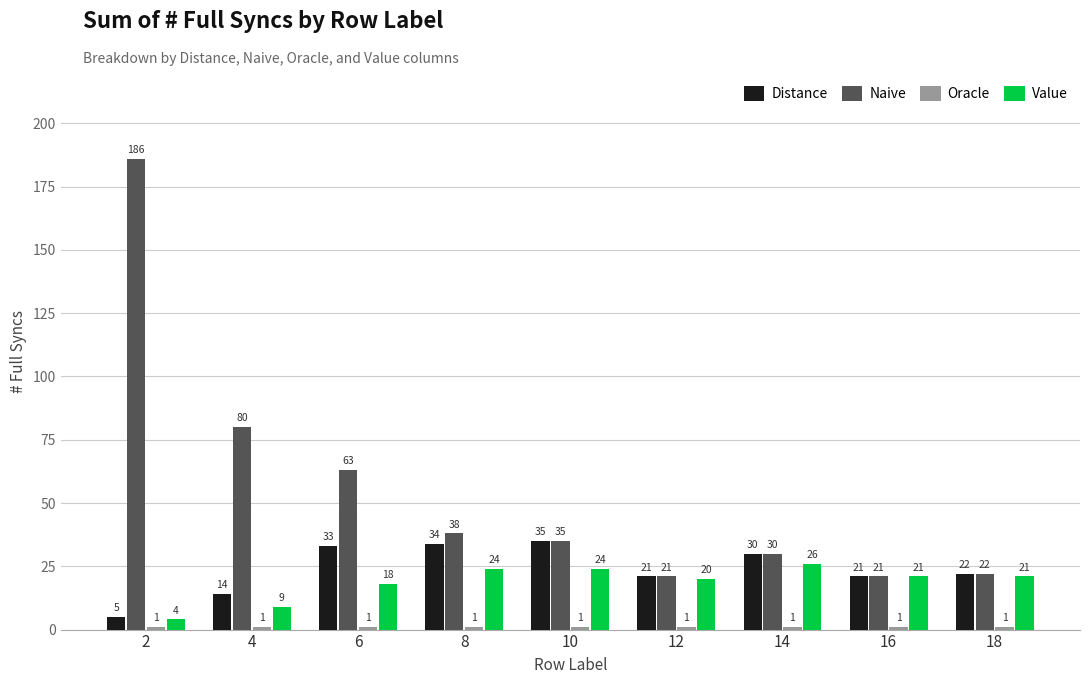

Where is Naive nearest to the value 103?

4